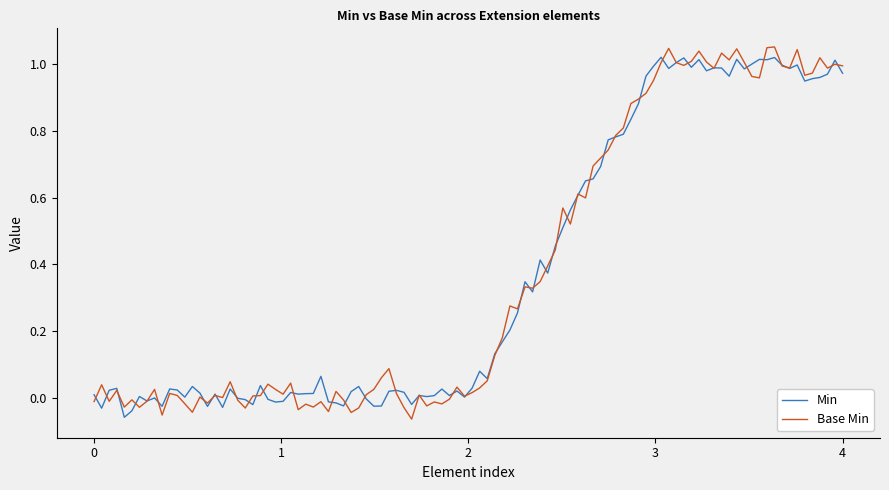

Which series has the widest spread of values?

Base Min